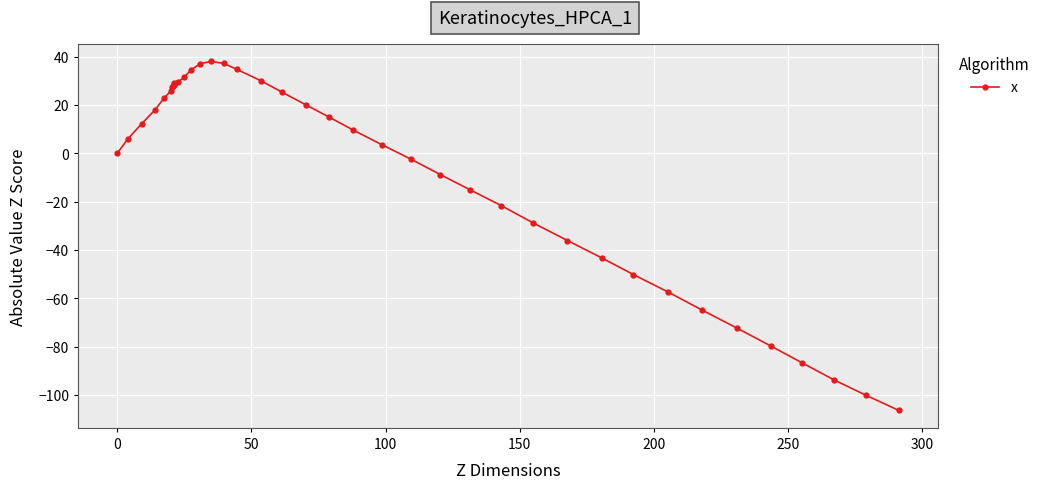

What is the smallest value displayed?

-106.4